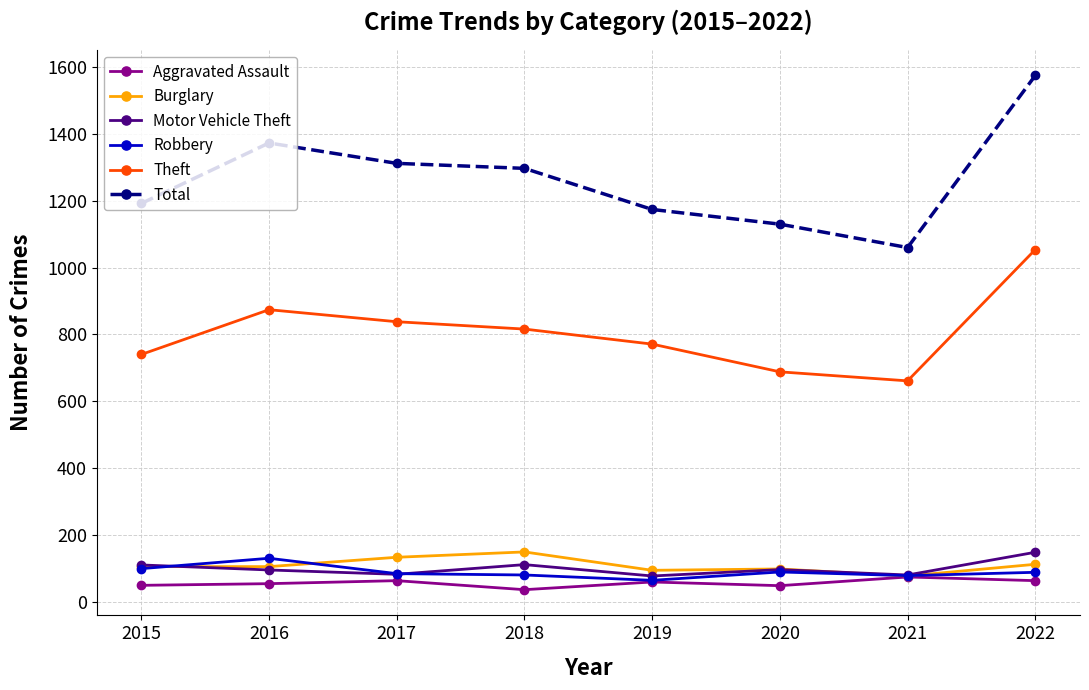

How many lines are shown in the chart?

6